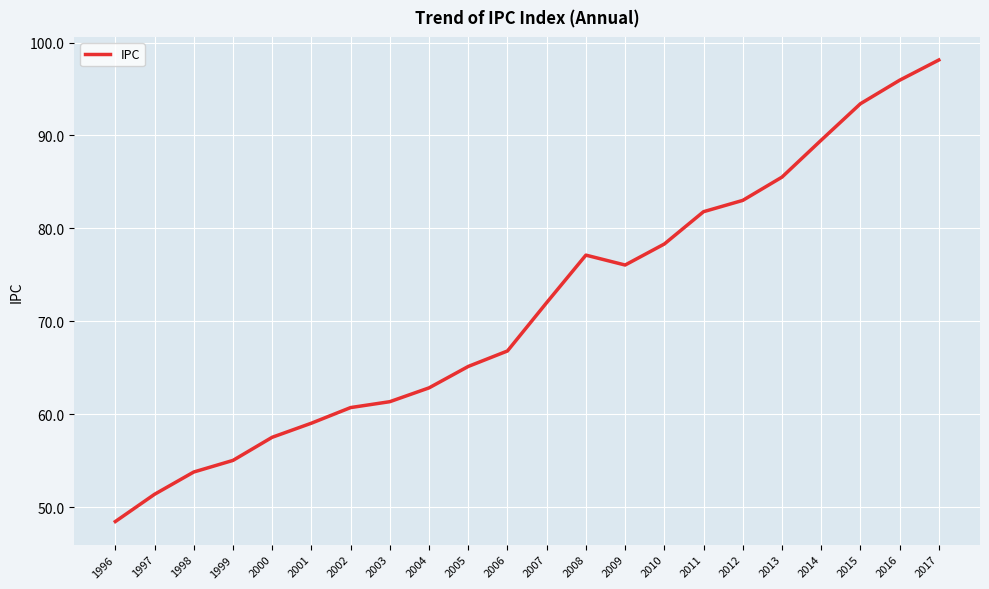

Reading left to right, list all the values displayed in this chart.

48.5	51.4	53.8	55.0	57.5	59.1	60.7	61.4	62.8	65.2	66.8	72.0	77.1	76.1	78.3	81.8	83.0	85.5	89.5	93.4	95.9	98.1